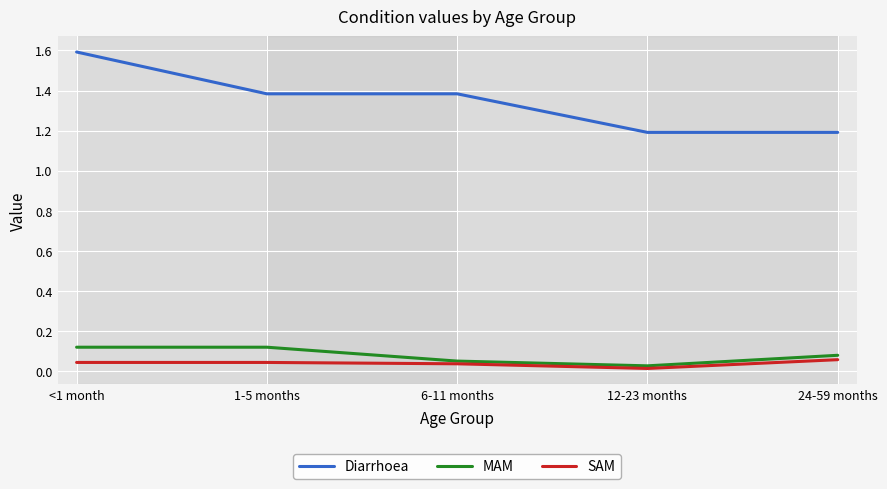

What is the greatest value displayed?

1.6